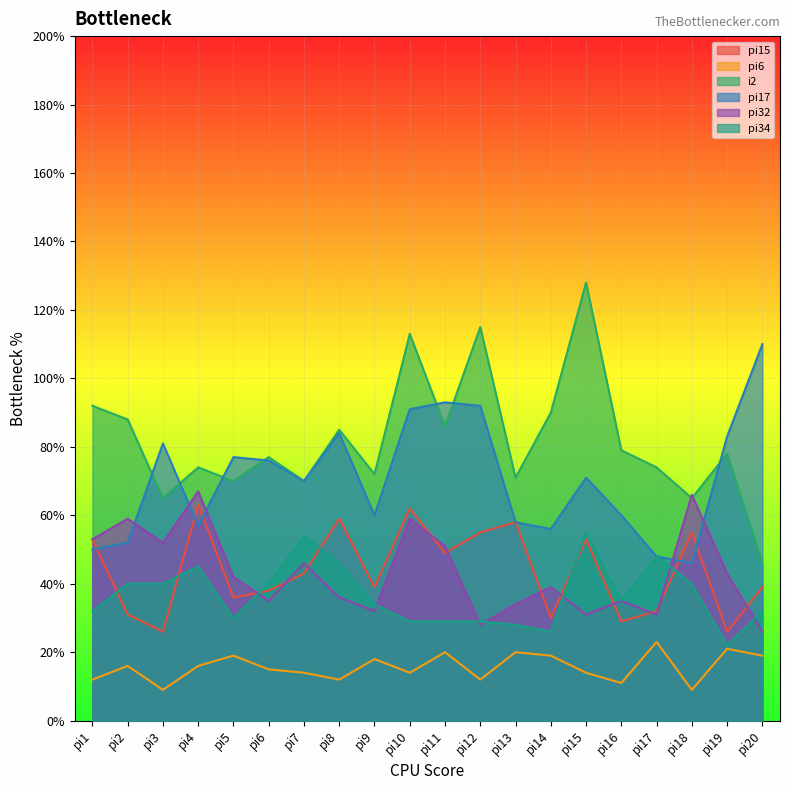

True or false: pi17 has a value of 76 at pi6.

True